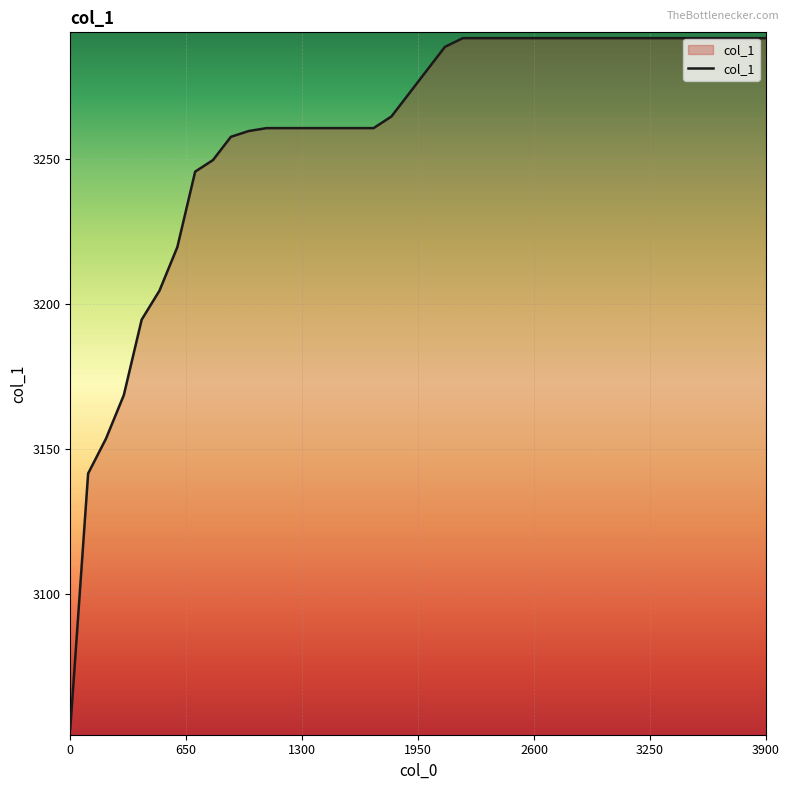

What is the maximum value shown in the chart?

3291.6